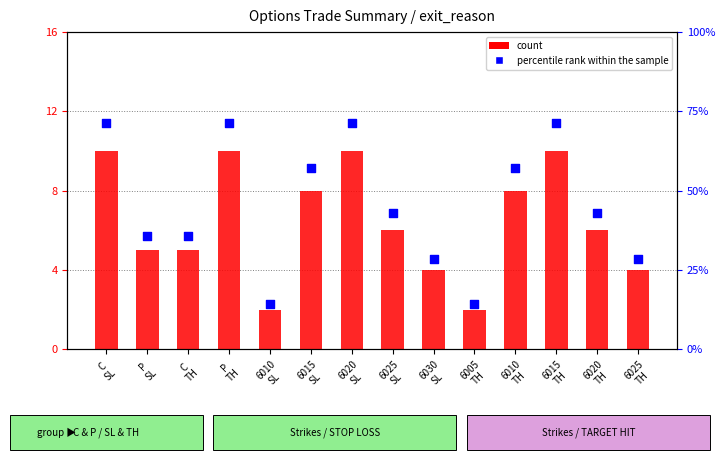

At which category is the sum across all series the highest?

C
SL